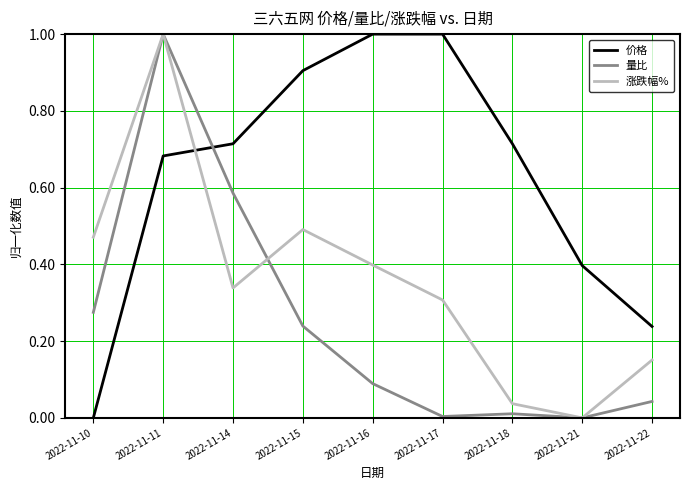

Is it true that 涨跌幅% equals 0.5 at 2022-11-10?

True